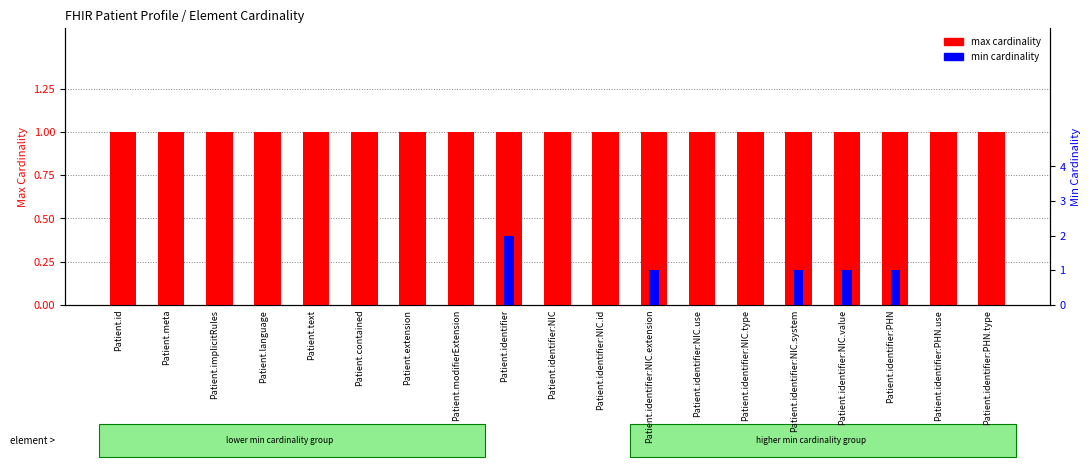

What is the minimum value for max cardinality?

1